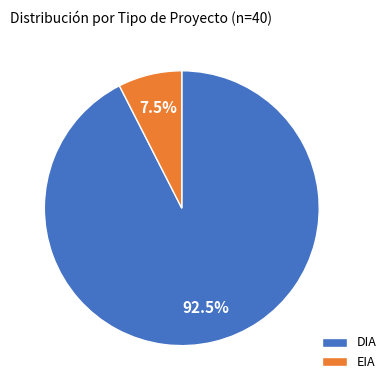

Rank the categories by value from lowest to highest.

EIA, DIA